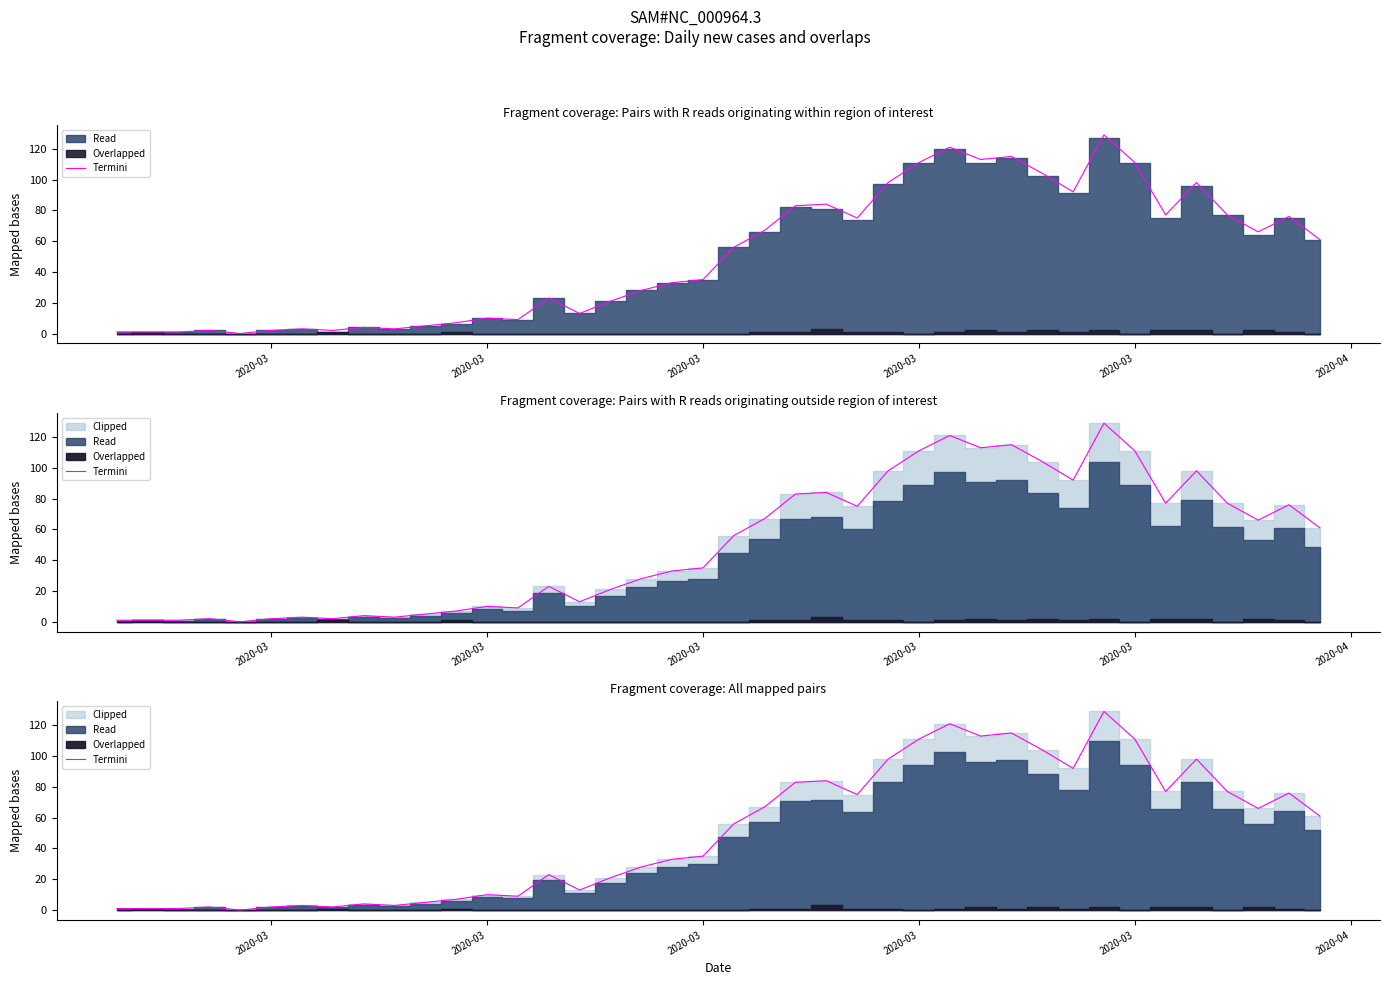

Count the number of values greater than 56.

19